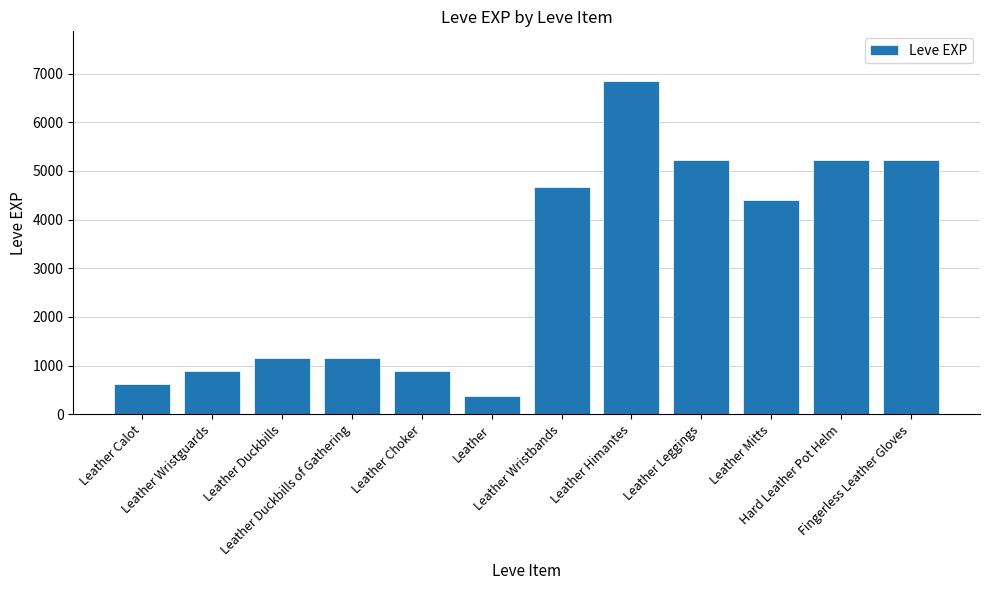

At which label is the value closest to 3605?

Leather Mitts